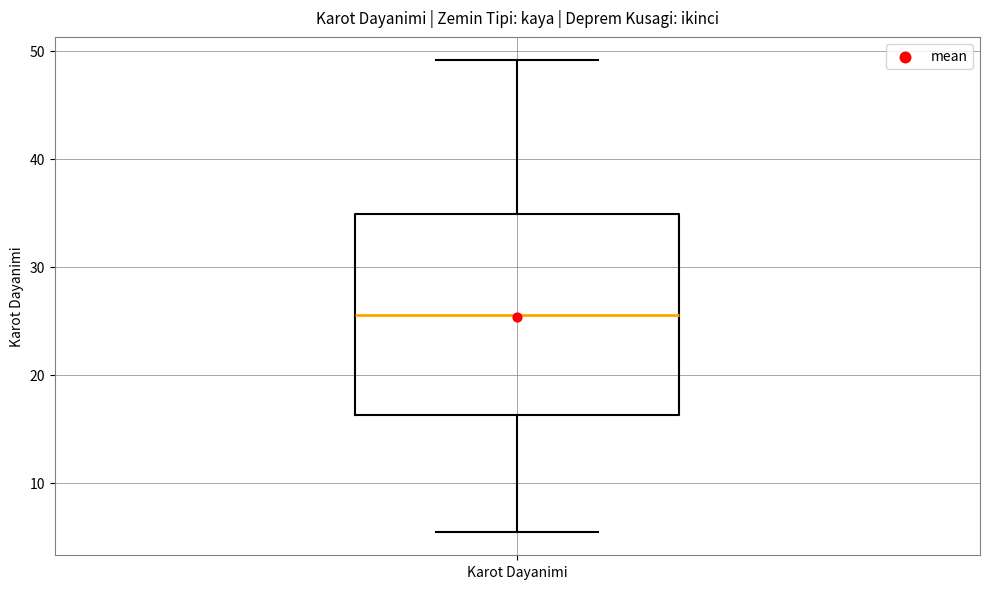

Transcribe this box plot: give where the median line is, the range the box spans, and where the two whiskers end, as read against the y-axis. The values are not printed on the chart, so give them approximately, as read against the axis.

median 26, box 16 to 35, whiskers 5 to 49